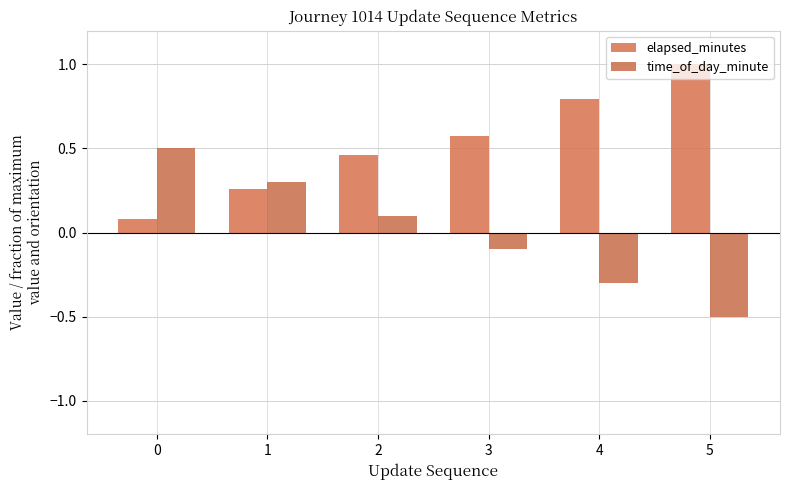

What is the difference between the highest and lowest values at 3?

0.7